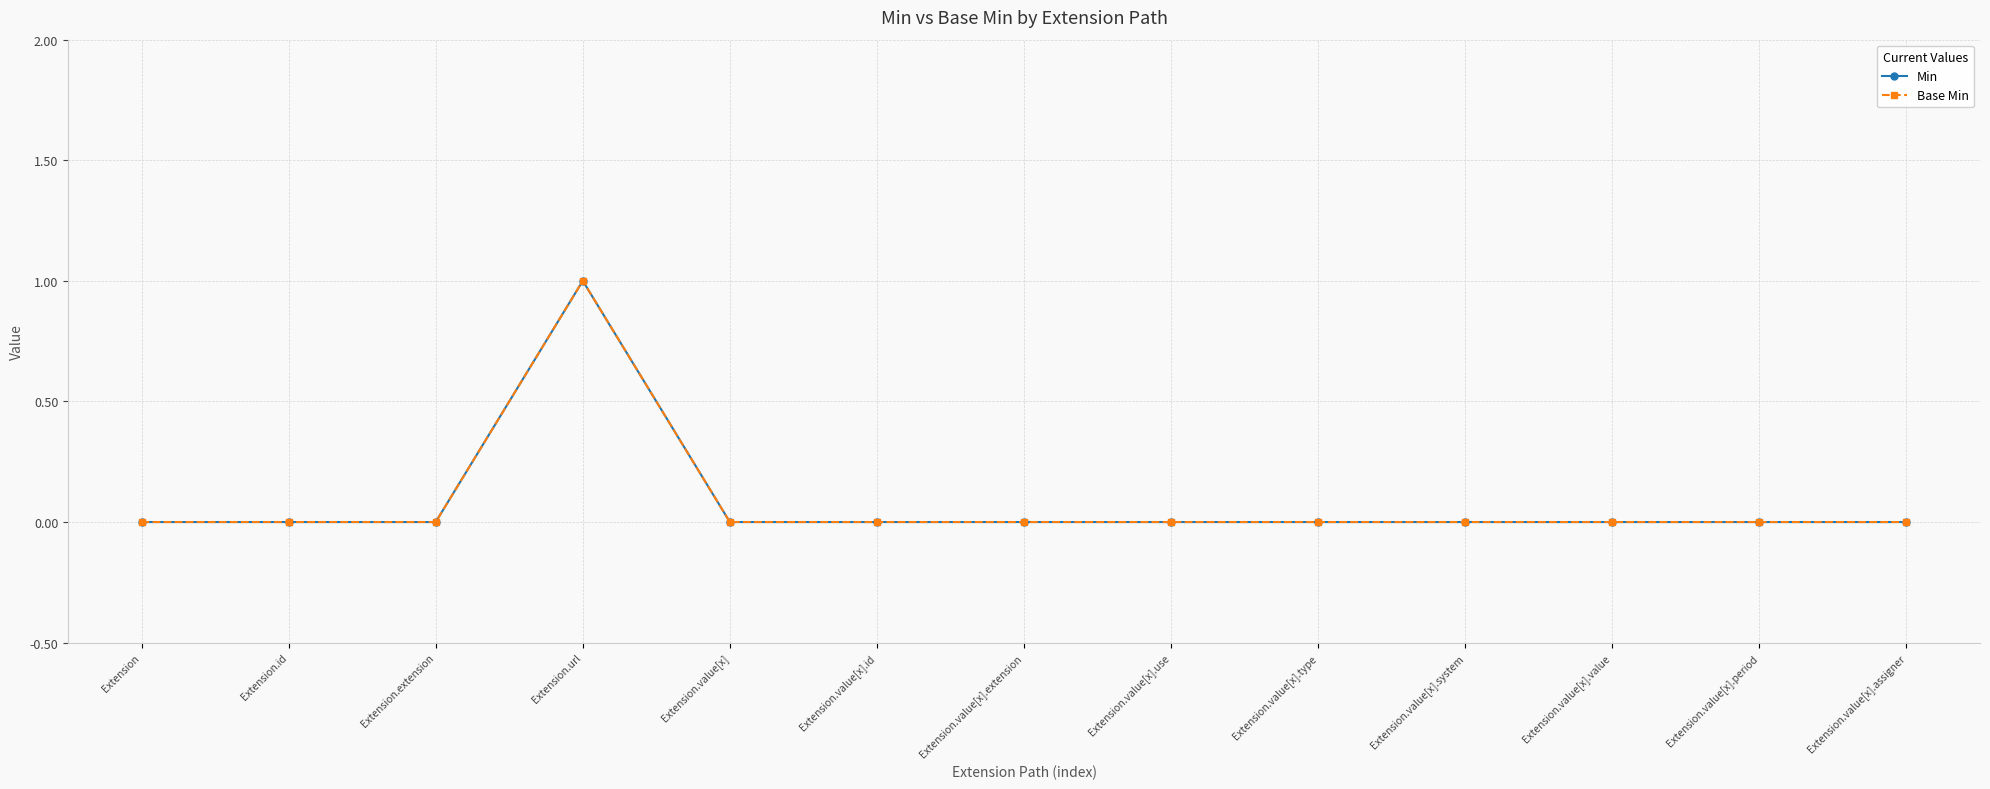

Does the chart have visible grid lines?

Yes